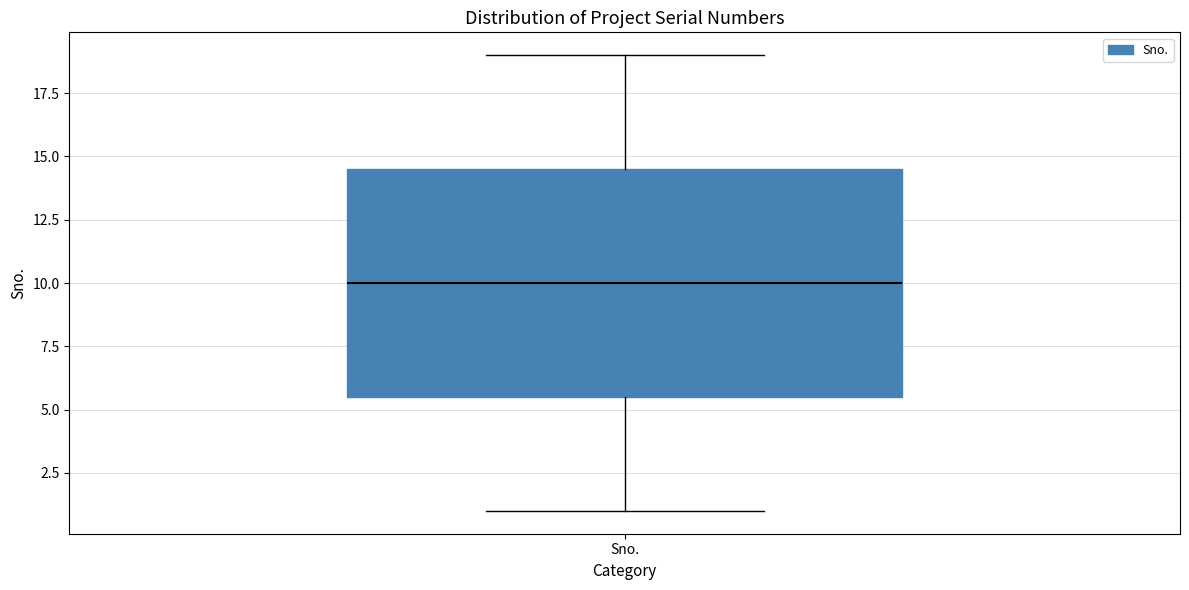

Read this box plot against the y-axis: the position of the median line, the range covered by the box, and the ends of both whiskers. The values are not printed on the chart, so give them approximately, as read against the axis.

median 10.0, box 5.5 to 14.5, whiskers 1.0 to 19.0